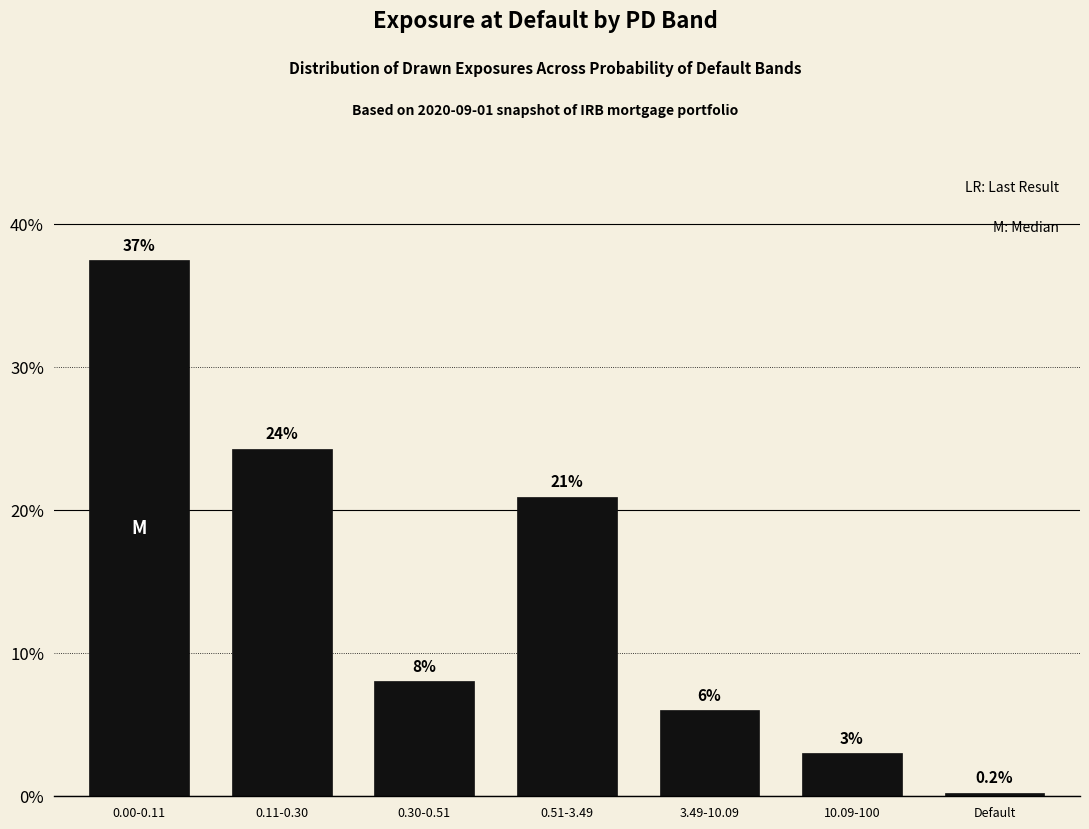

Reading left to right, transcribe all the data shown in this chart.

37.5	24.3	8.0	20.9	6.0	3.0	0.2